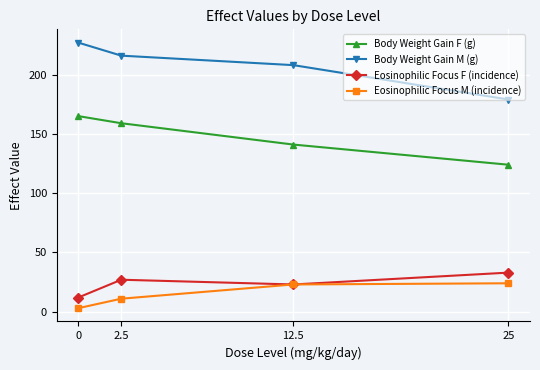

What is the value of the Body Weight Gain M (g) point at the 1st from the left?

227